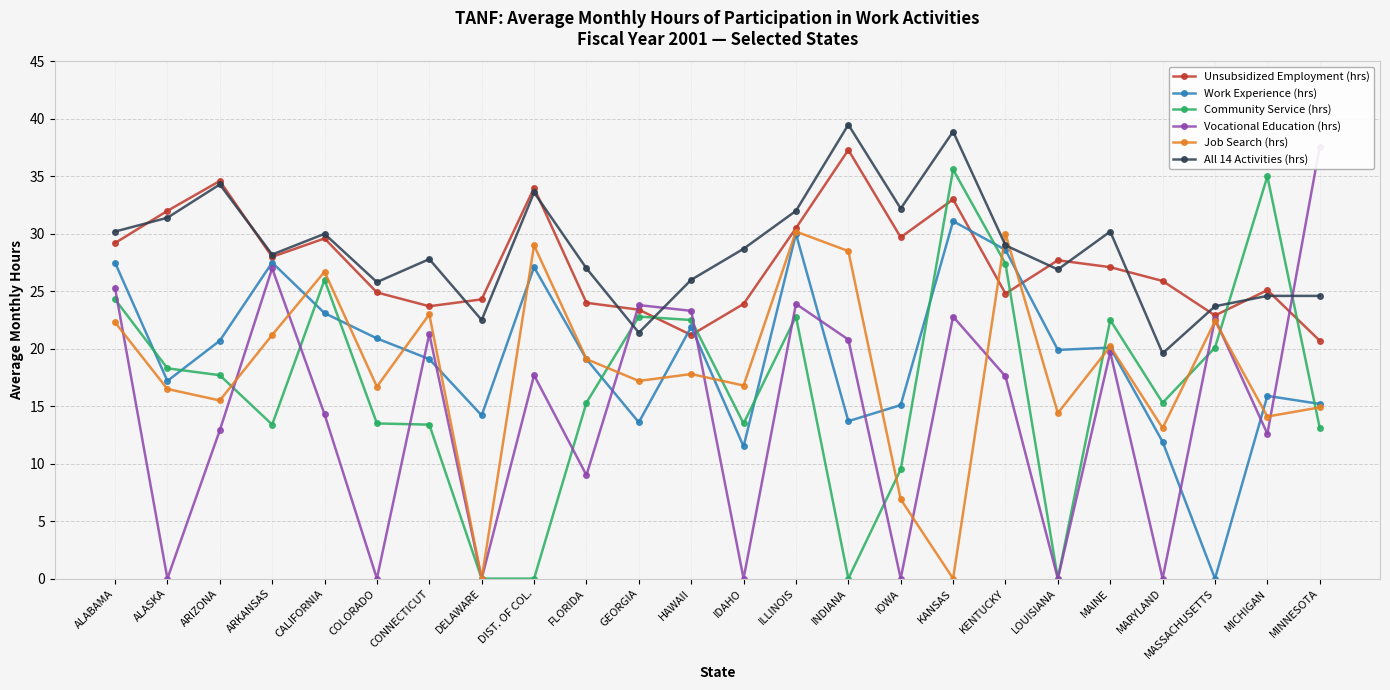

Where is All 14 Activities (hrs) nearest to the value 29?

KENTUCKY